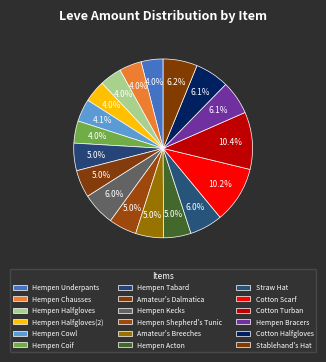

To the nearest percent, what percentage of the pie is Hempen Underpants?

4%